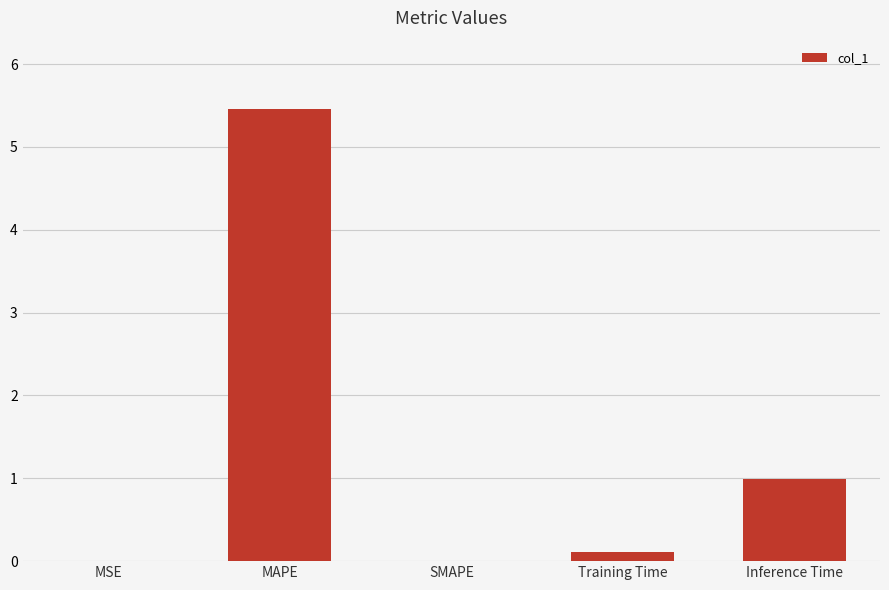

Does the chart contain stacked bars?

No